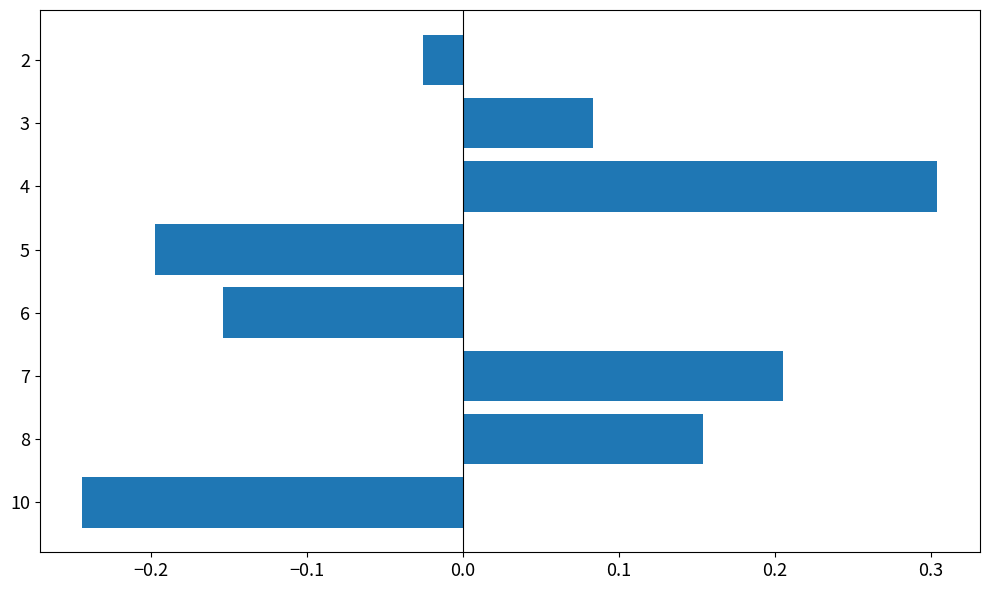

How many data points does each series have?

8